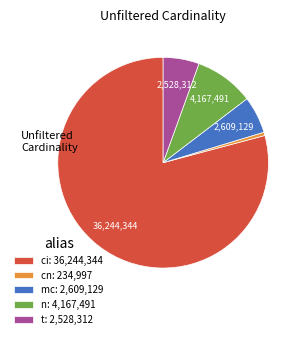

What is the majority slice?

ci